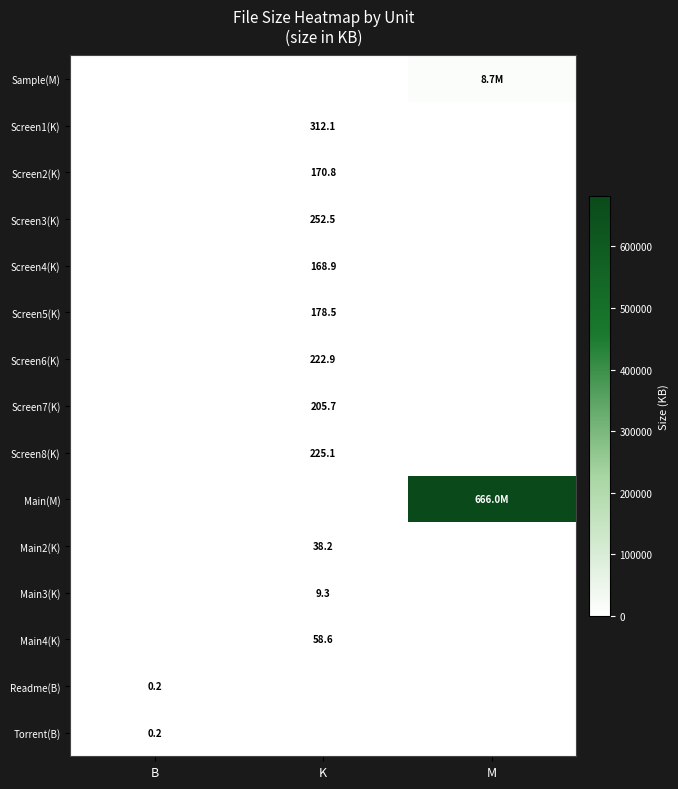

Which series changed the most between K and M?

Main(M)